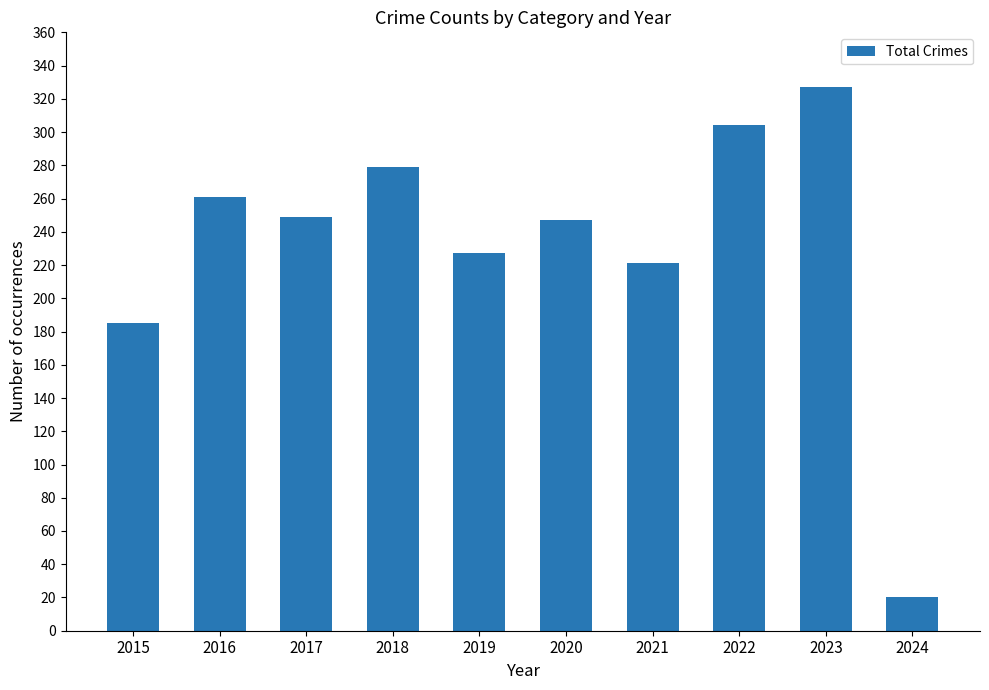

How many distinct data groups are displayed?

1